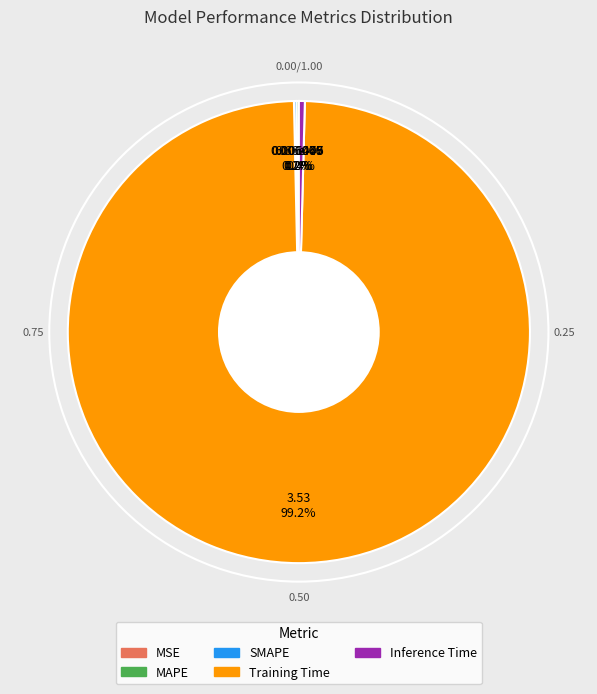

Is there a majority slice in this chart?

Yes